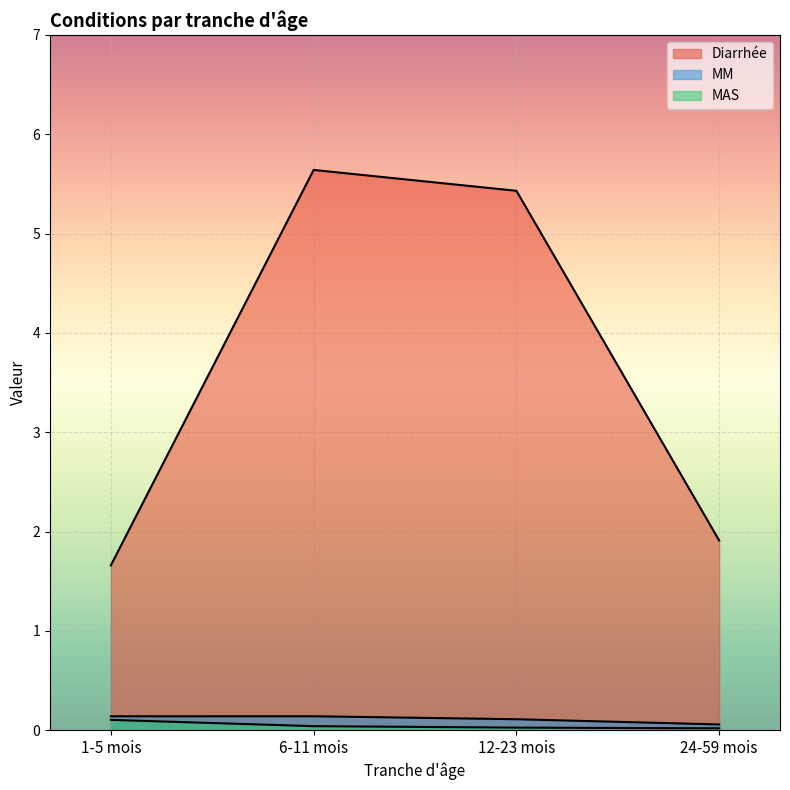

What is the difference between the highest and lowest values at 12-23 mois?

5.4